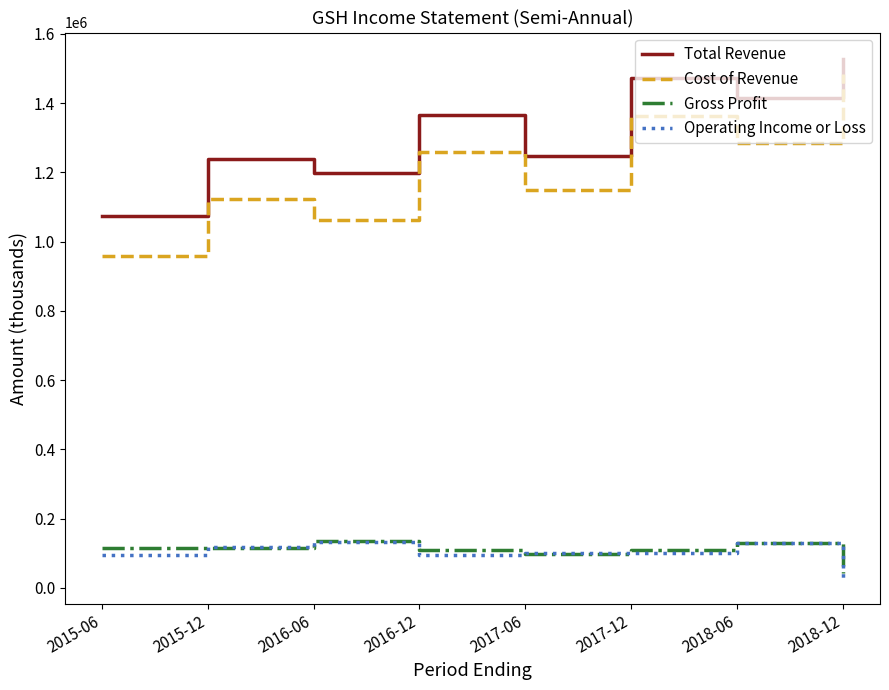

True or false: Total Revenue and Gross Profit intersect in this chart.

False